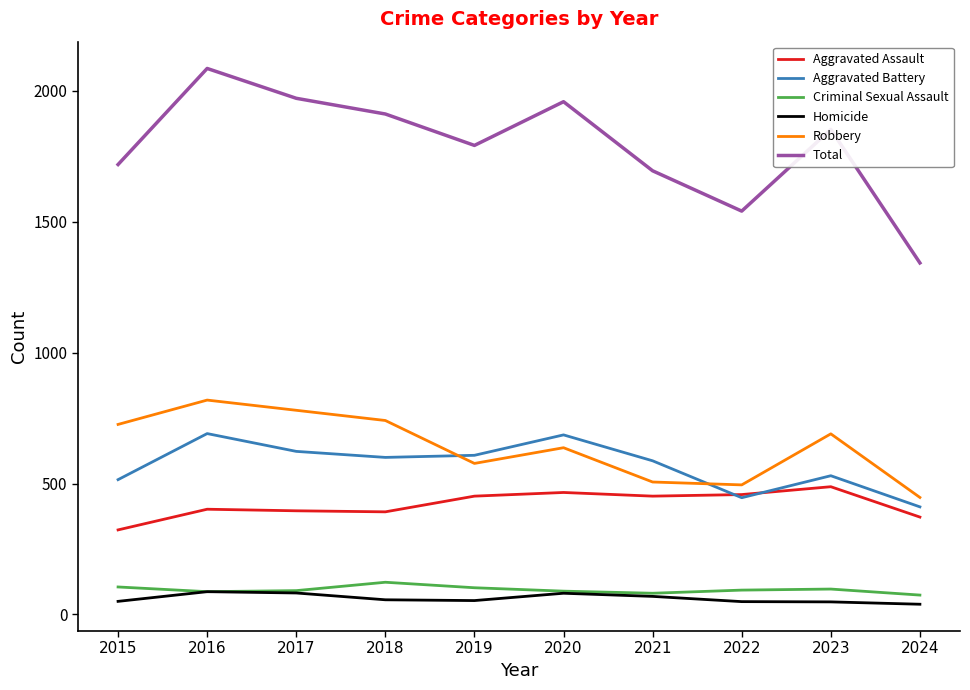

True or false: Criminal Sexual Assault and Total cross at least once.

False